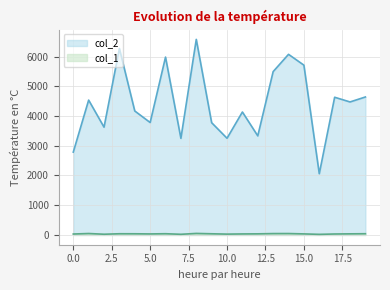

Reading left to right, extract all data points from this chart.

col_2: 2785	4534	3624	6269	4168	3780	5980	3248	6576	3774	3251	4134	3331	5492	6073	5709	2059	4630	4472	4639
col_1: 31	48	24	40	39	34	41	22	51	39	28	34	37	46	47	35	20	32	37	41